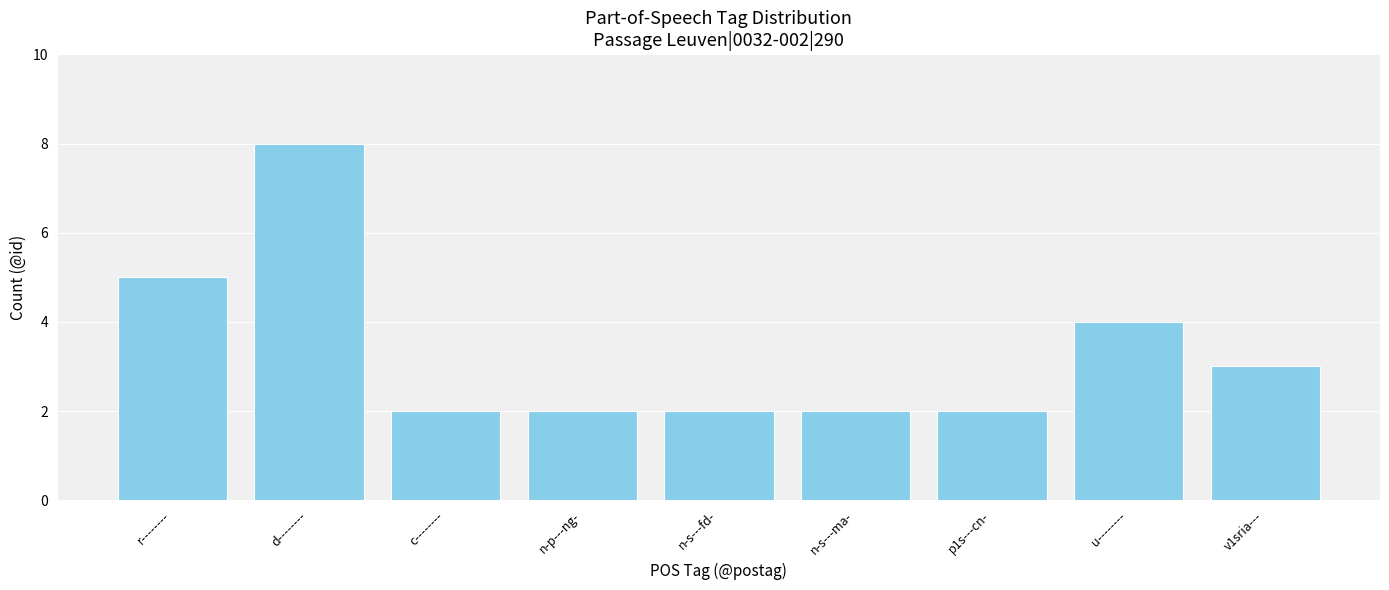

What is the maximum value shown in the chart?

8